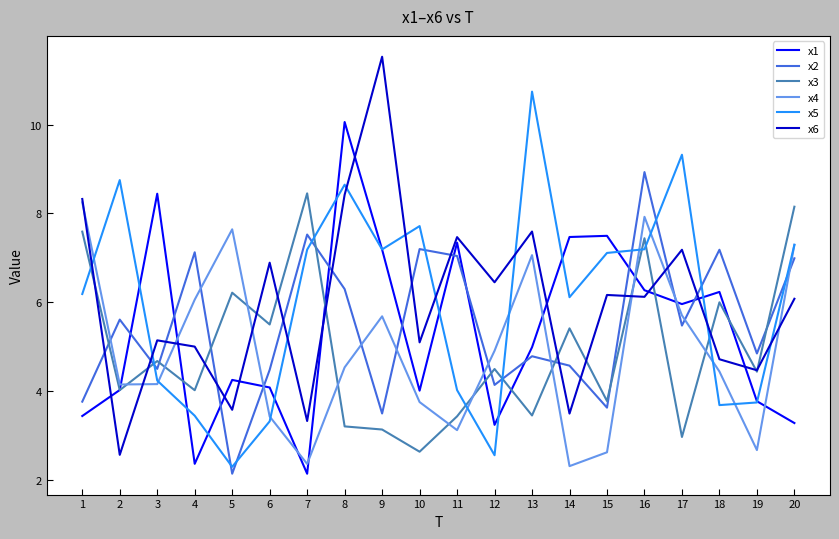

Which series has the widest spread of values?

x6